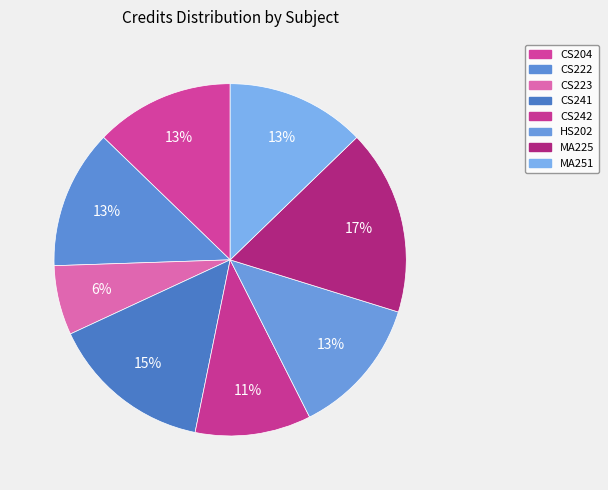

How many segments does this pie chart have?

8